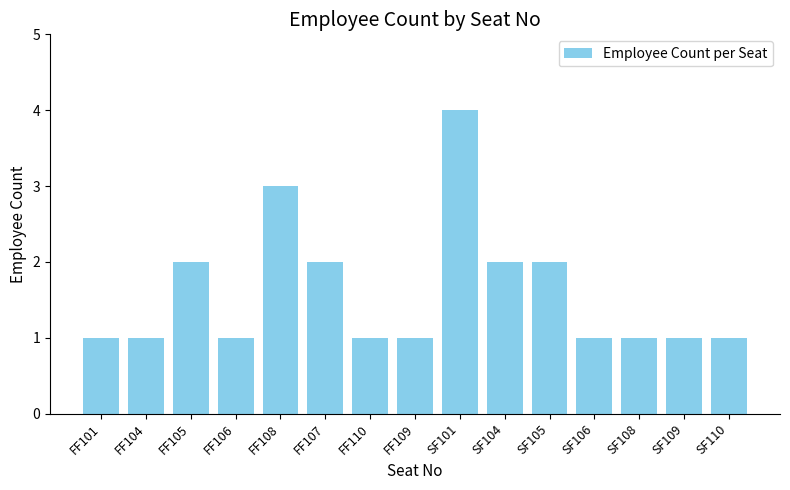

What is the difference between the maximum and minimum values?

3